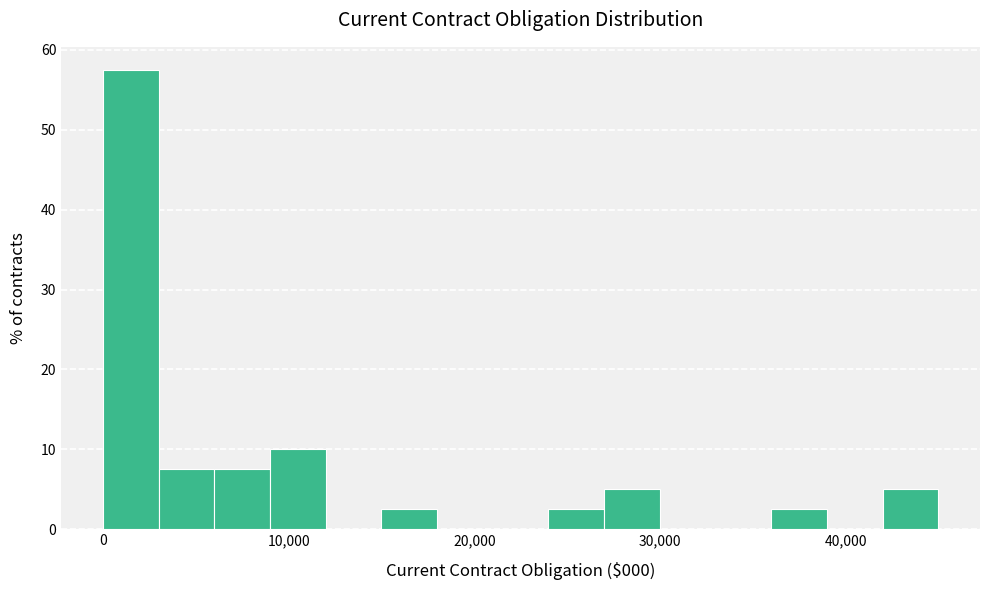

Around what value on the x-axis is the tallest bar? Give the approximate position of its centre, as read against the axis.

1000